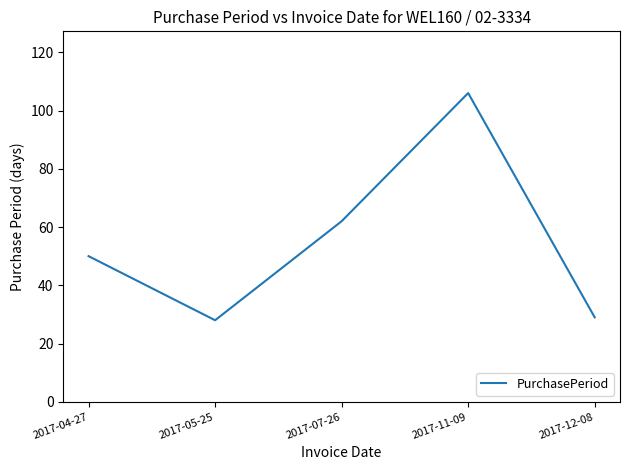

How many interior local valleys (lower than both neighbors) does the data have?

1